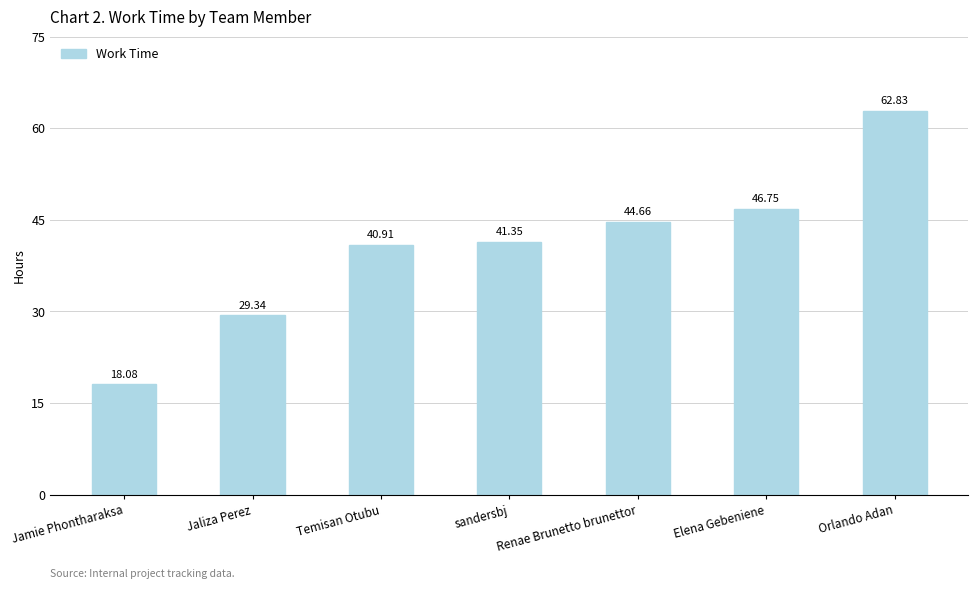

The chart shows a value of 8.6 at Jamie Phontharaksa. True or false?

False